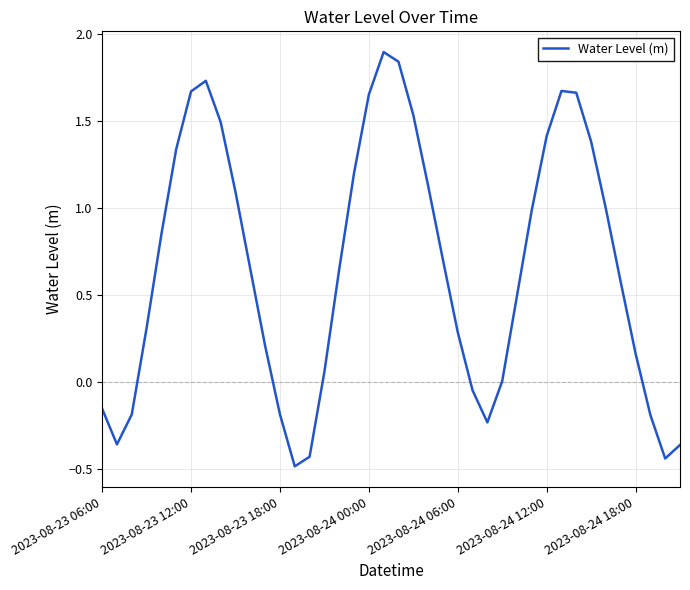

What is the smallest value displayed?

-0.5